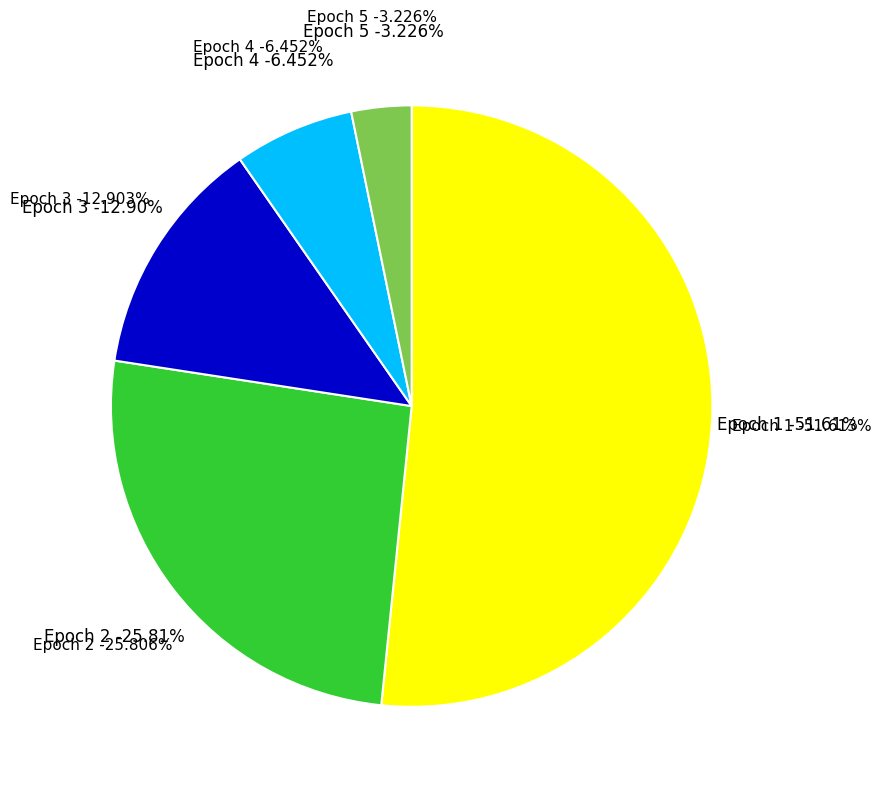

True or false: Epoch 1 accounts for 66% of the total.

False